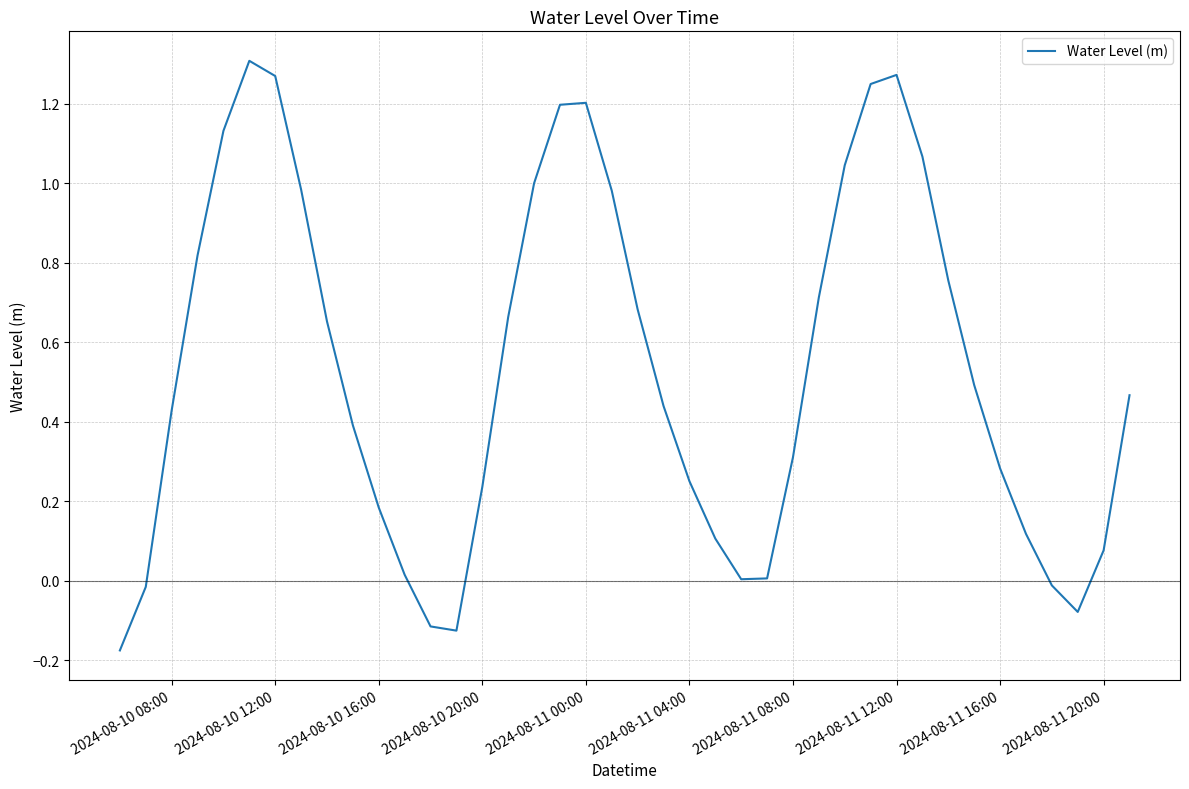

The value at 2024-08-10 12:00 is 0.3. True or false?

False